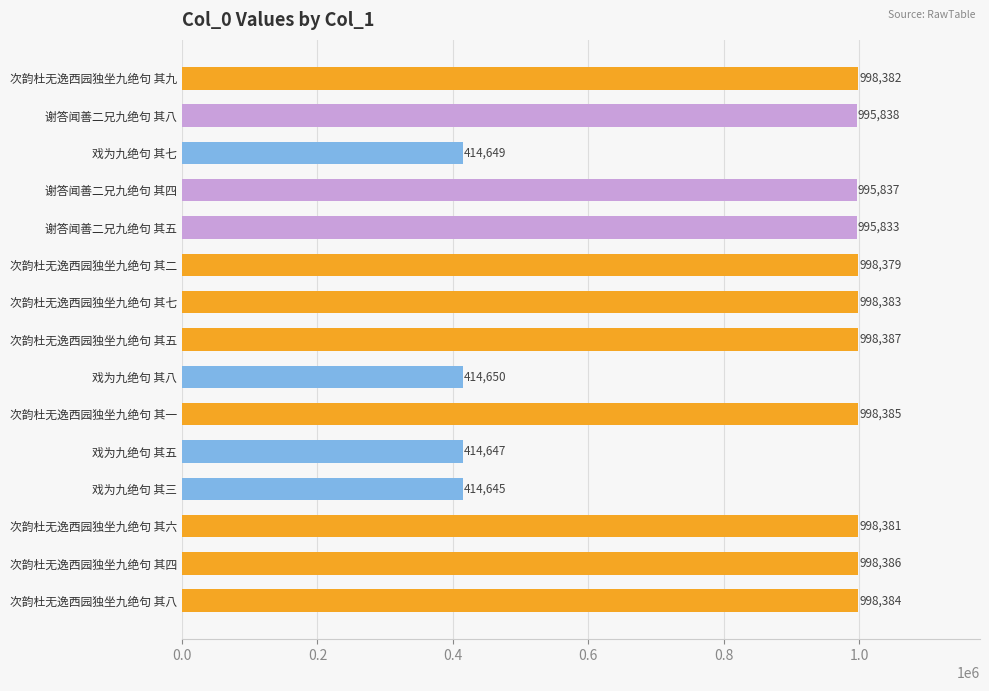

Rank the categories by value from lowest to highest.

戏为九绝句 其三, 戏为九绝句 其五, 戏为九绝句 其七, 戏为九绝句 其八, 谢答闻善二兄九绝句 其五, 谢答闻善二兄九绝句 其四, 谢答闻善二兄九绝句 其八, 次韵杜无逸西园独坐九绝句 其二, 次韵杜无逸西园独坐九绝句 其六, 次韵杜无逸西园独坐九绝句 其九, 次韵杜无逸西园独坐九绝句 其七, 次韵杜无逸西园独坐九绝句 其八, 次韵杜无逸西园独坐九绝句 其一, 次韵杜无逸西园独坐九绝句 其四, 次韵杜无逸西园独坐九绝句 其五